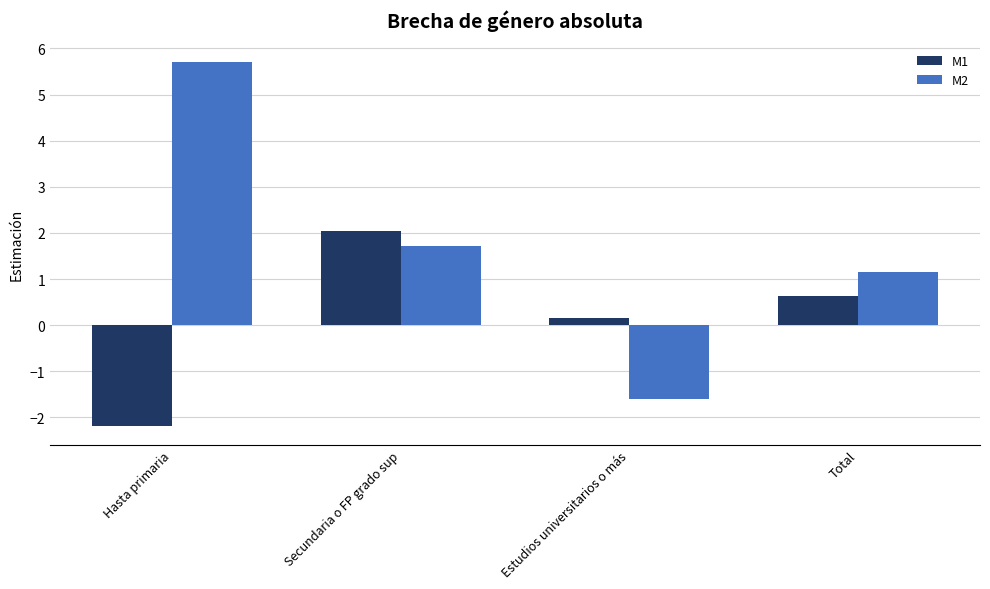

How many bars are there in each group?

2